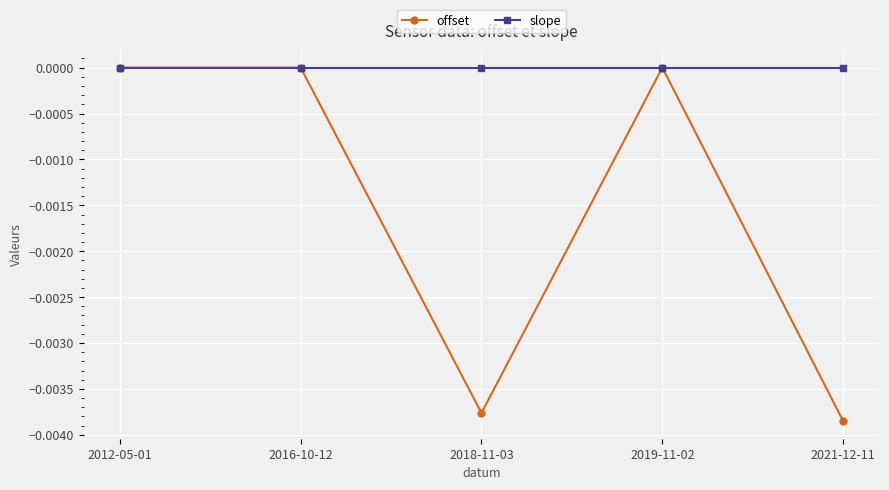

Does the chart have visible grid lines?

Yes